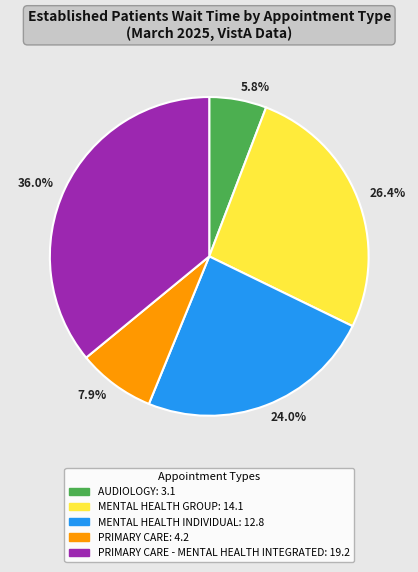

Is there a majority slice in this chart?

No